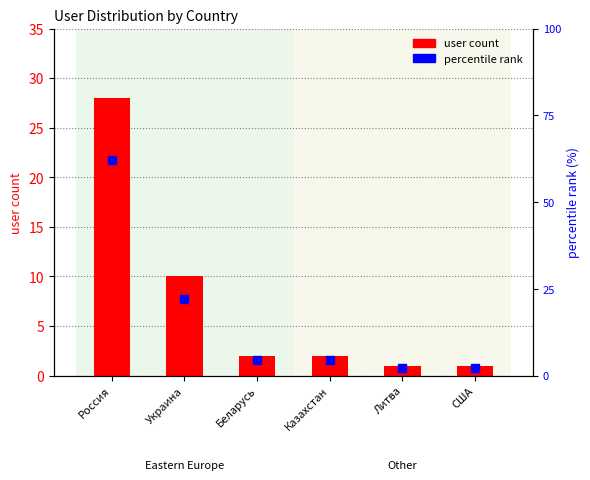

Which series reaches the minimum Y coordinate?

user count